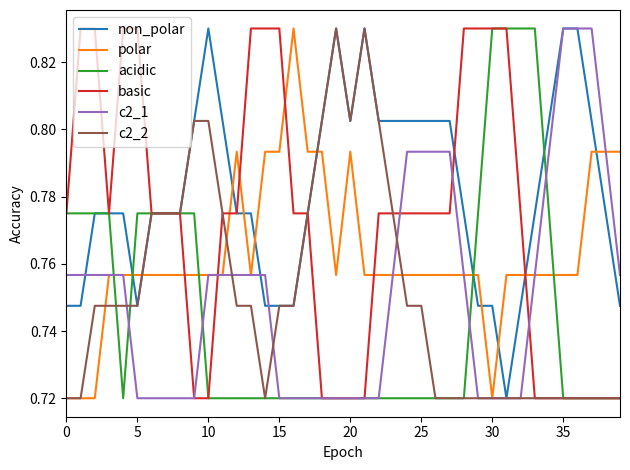

True or false: polar and basic intersect in this chart.

True